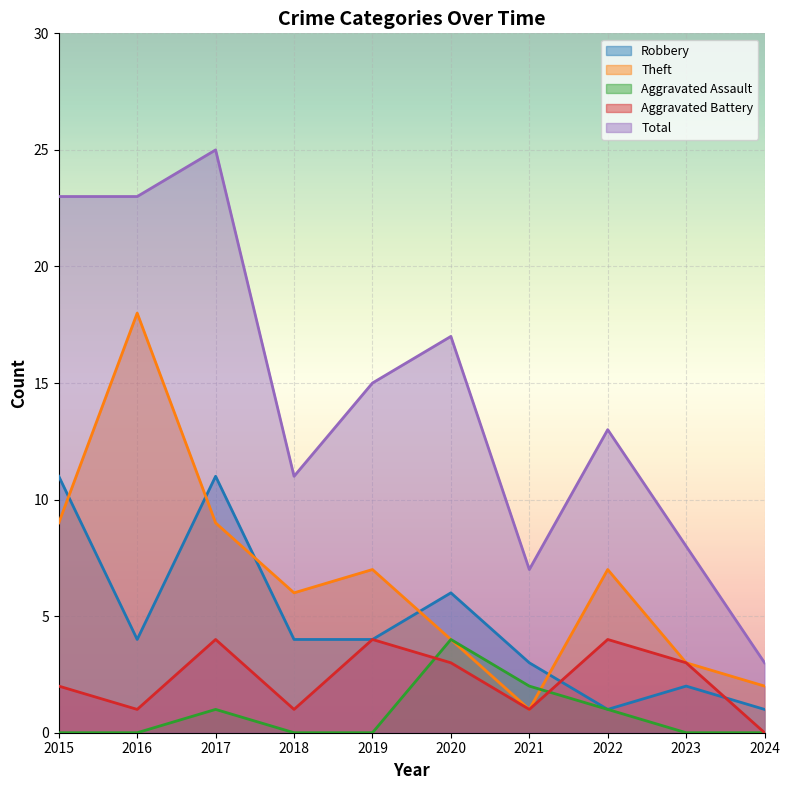

What are all the series names shown in the legend?

Robbery, Theft, Aggravated Assault, Aggravated Battery, Total